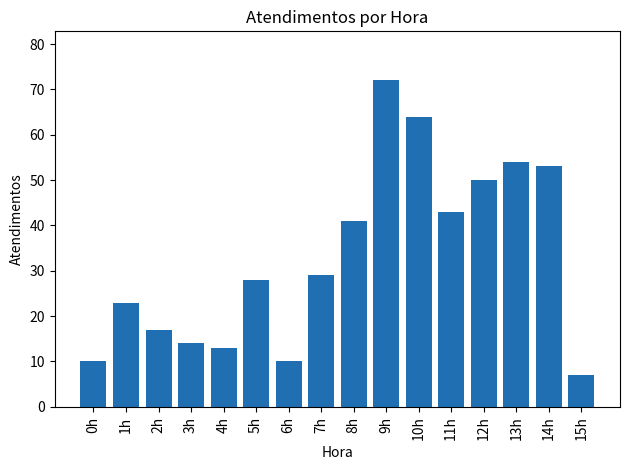

How many bars are there in total?

16